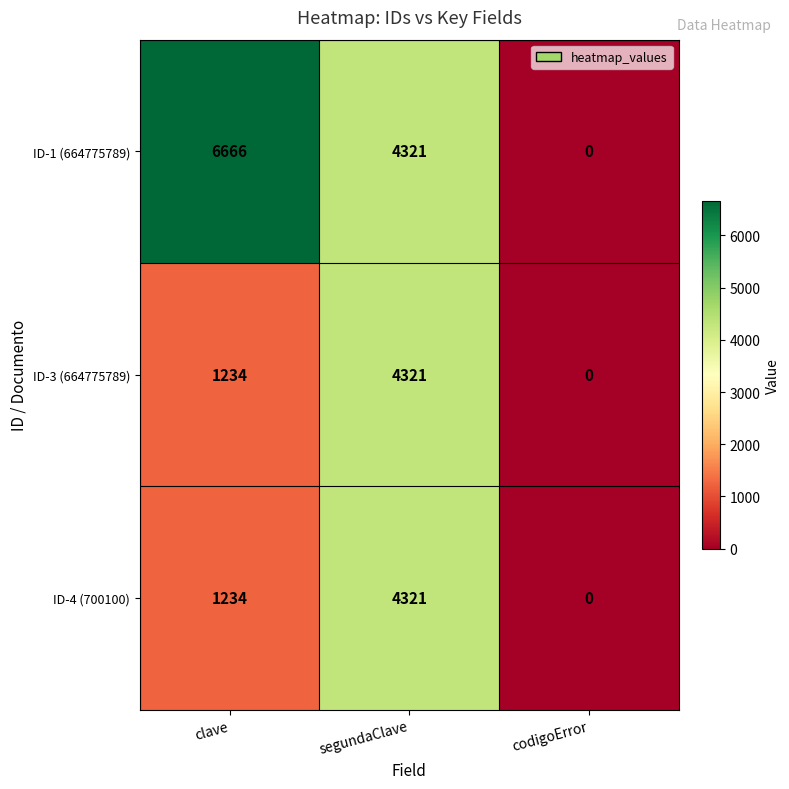

Which label corresponds to the largest value in the chart?

clave